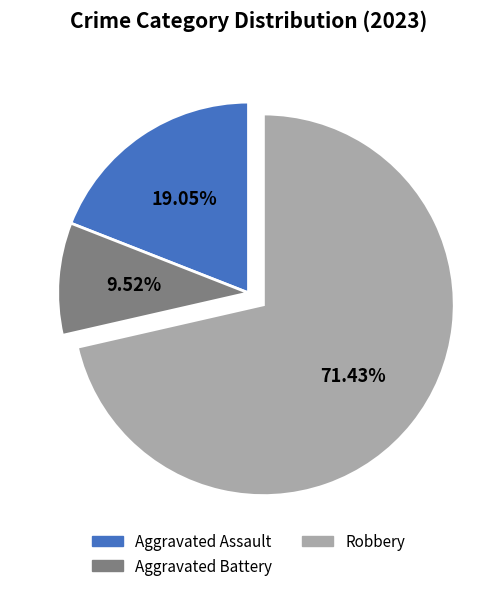

Do Aggravated Assault and Robbery together represent more than half of the pie?

Yes